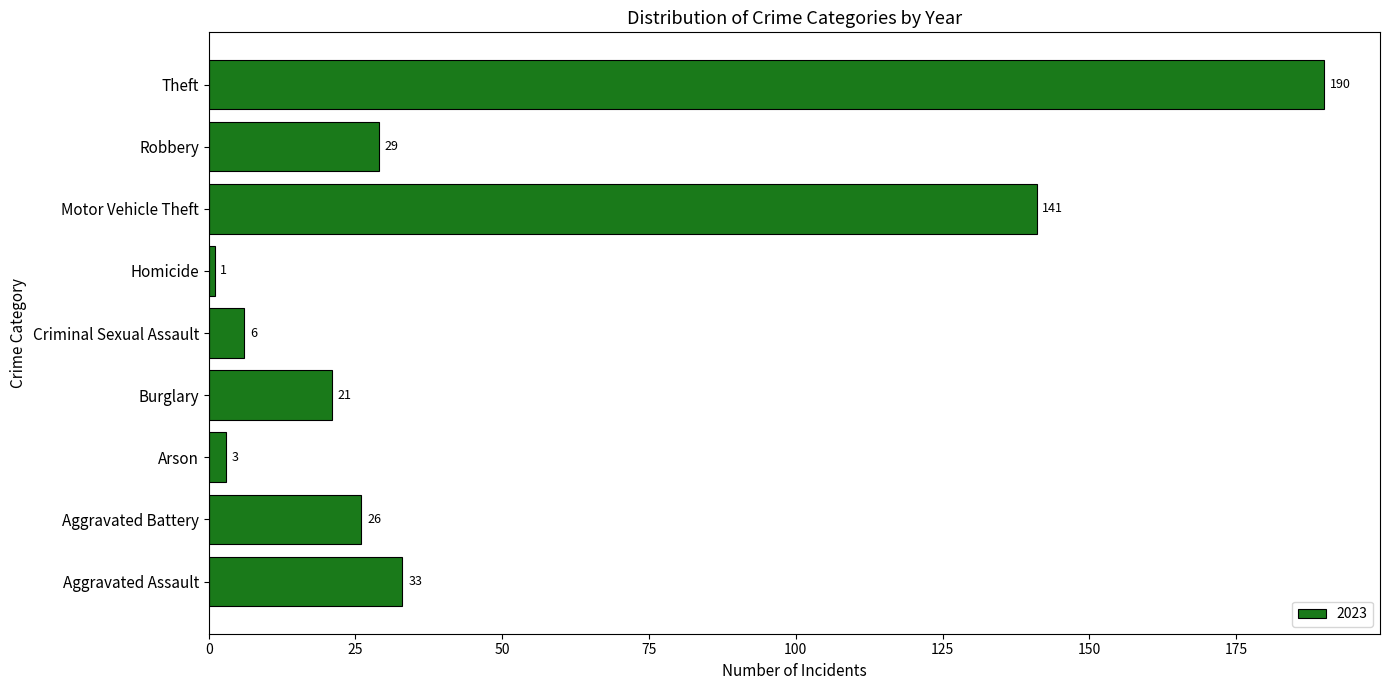

What is the greatest value displayed?

190